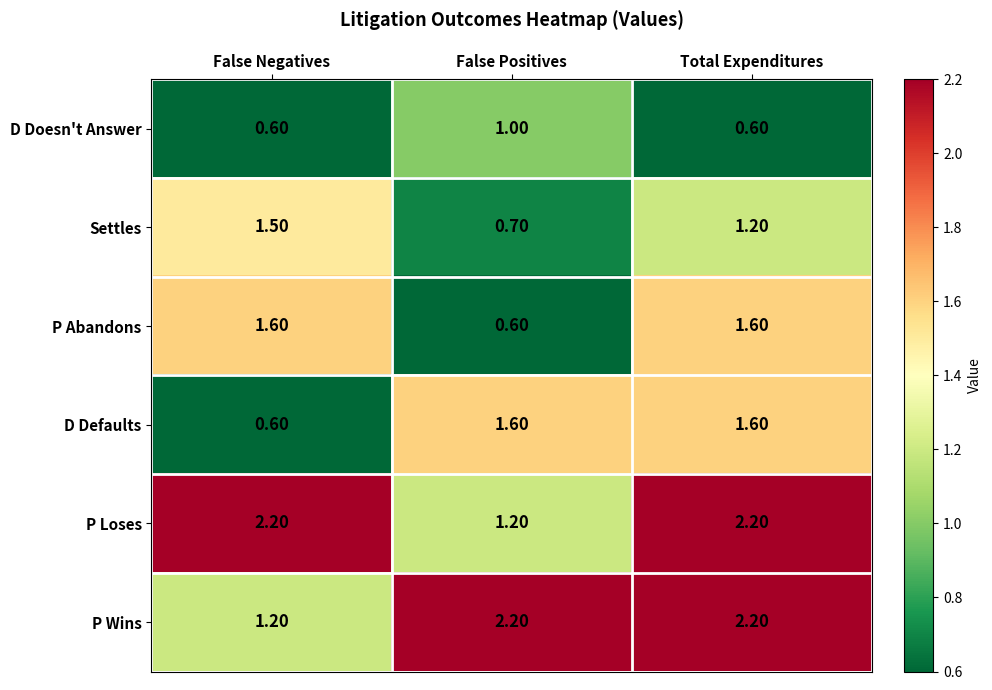

Where is D Defaults nearest to the value 1?

False Negatives